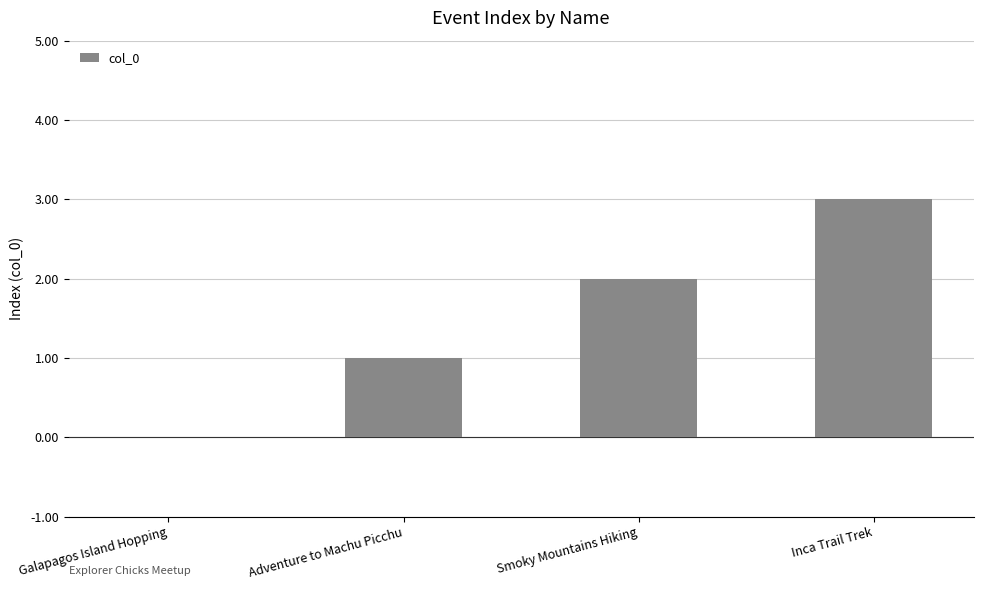

The chart shows a value of 3 at Smoky Mountains Hiking. True or false?

False